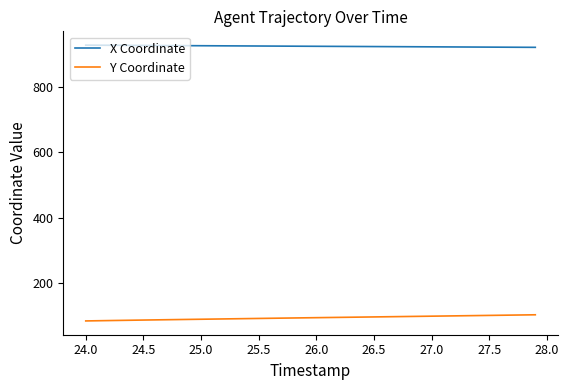

List the series in order of their overall mean, highest first.

X Coordinate, Y Coordinate